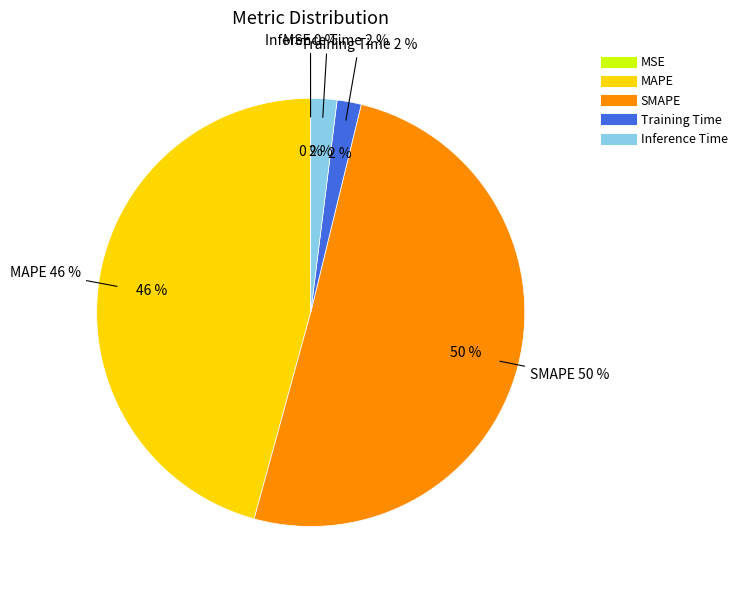

To the nearest percent, what portion does MAPE represent?

46%